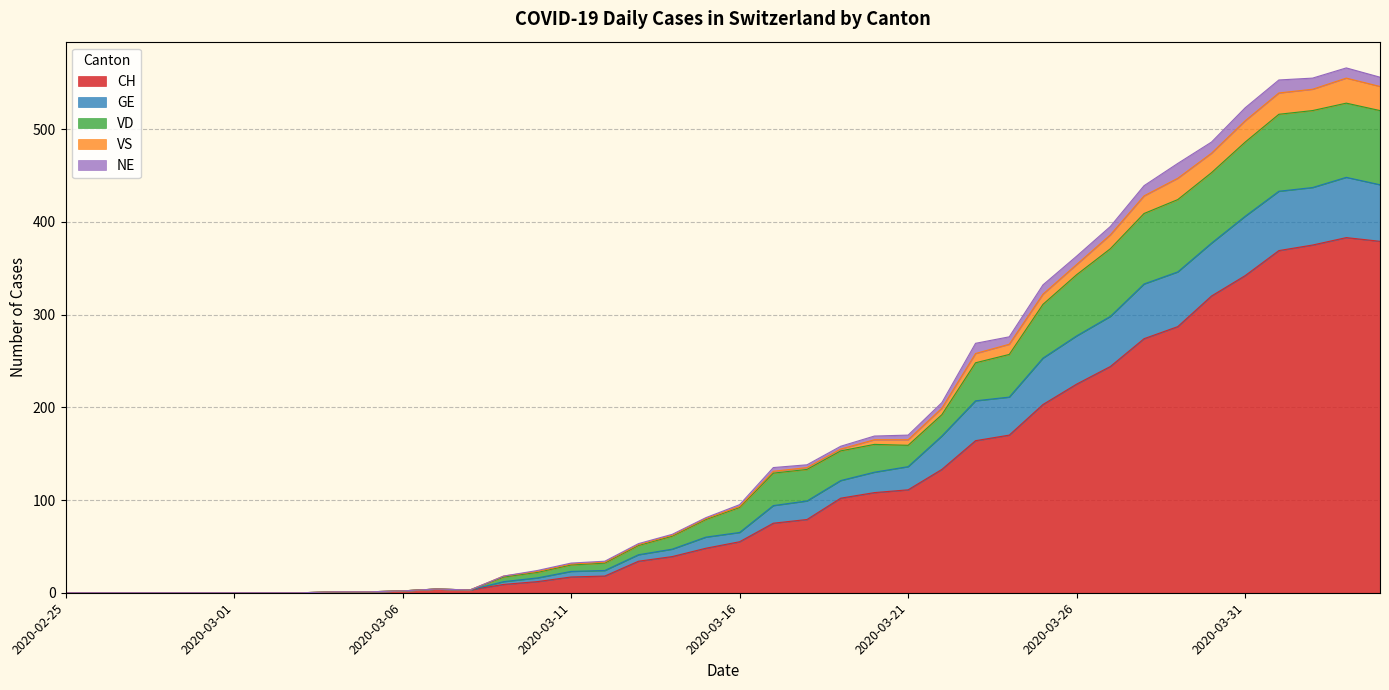

What is the maximum value for CH?

383